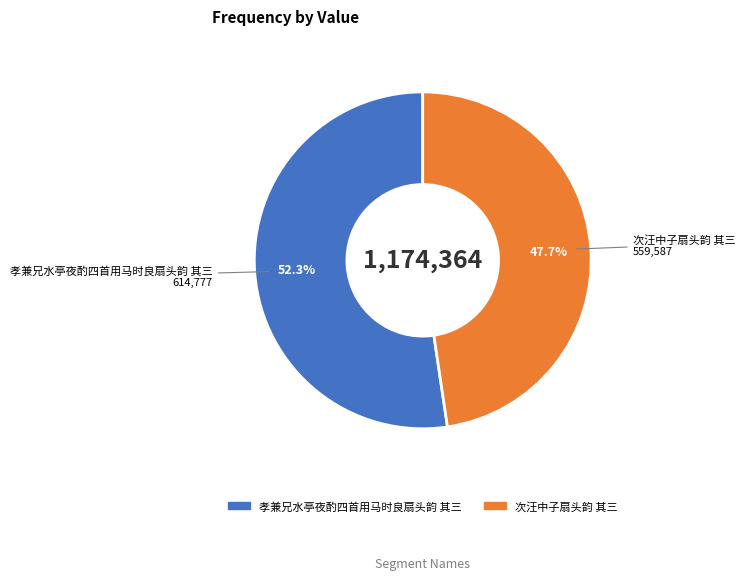

Is it true that 次汪中子扇头韵 其三 is 48% of the pie?

True